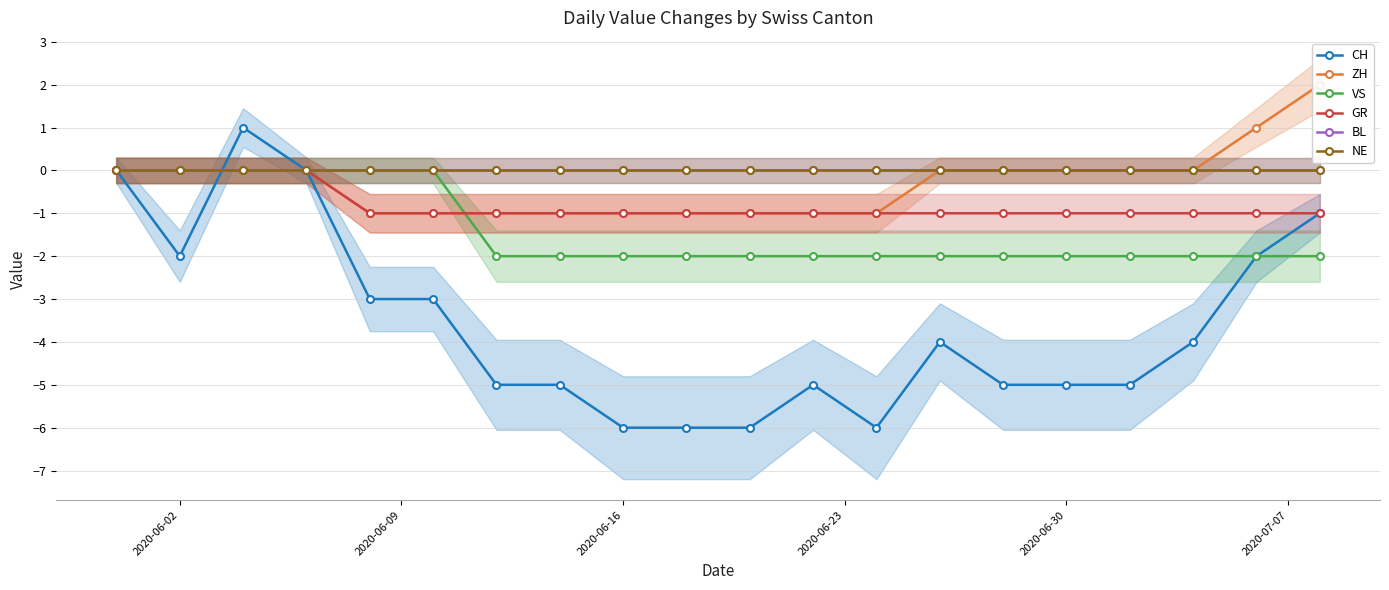

At which label is VS closest to -1?

2020-06-02